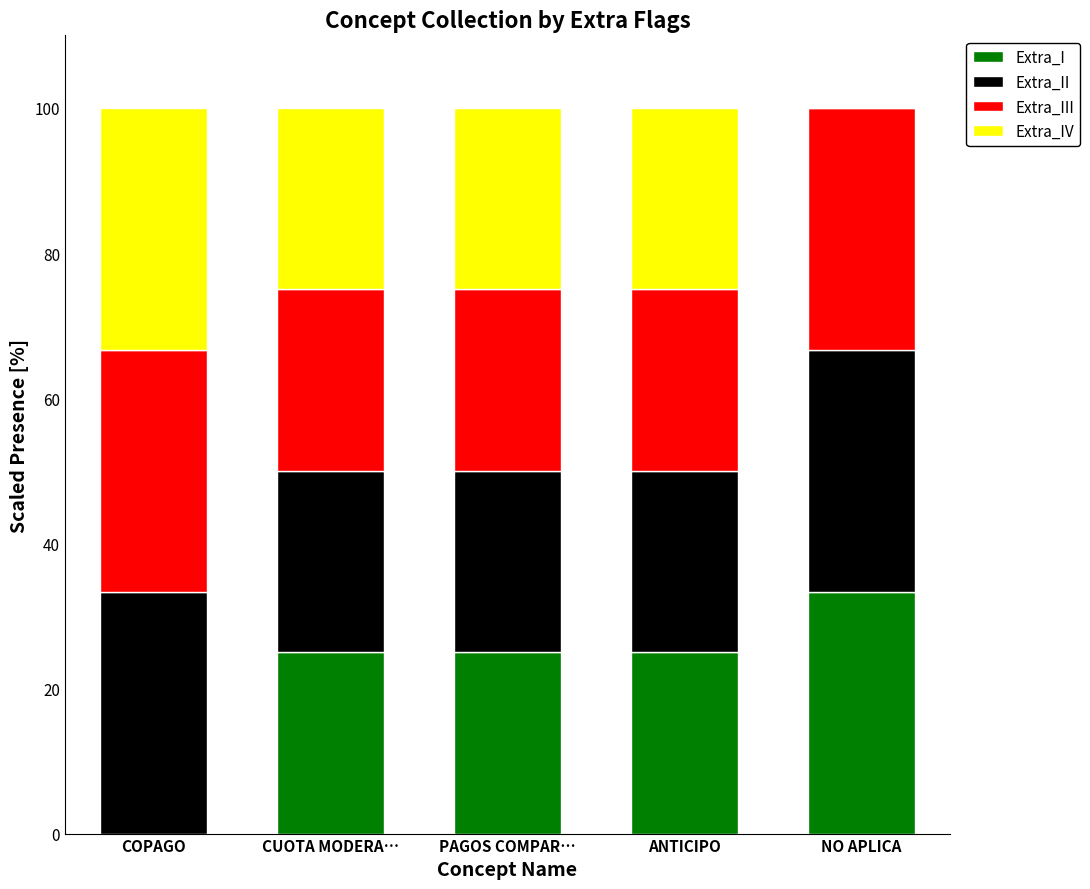

Reading left to right, list the values for the Extra_I series.

COPAGO=0.0	CUOTA MODERA…=25.0	PAGOS COMPAR…=25.0	ANTICIPO=25.0	NO APLICA=33.3